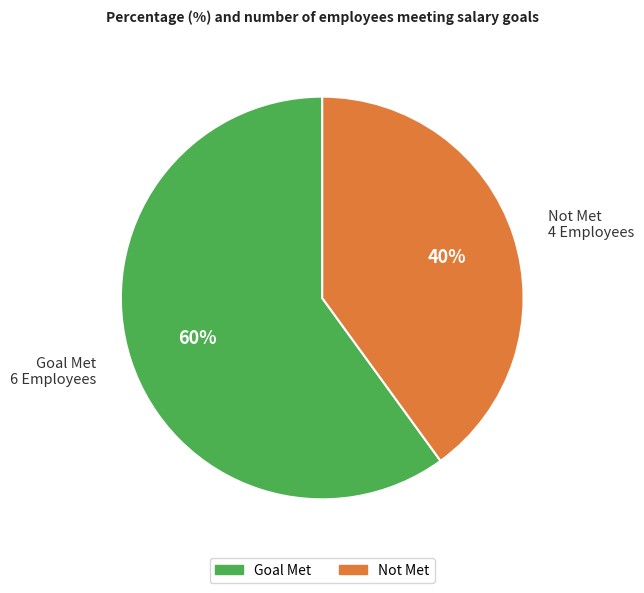

To the nearest percent, what is the difference between the Not Met and Goal Met slice percentages?

20%